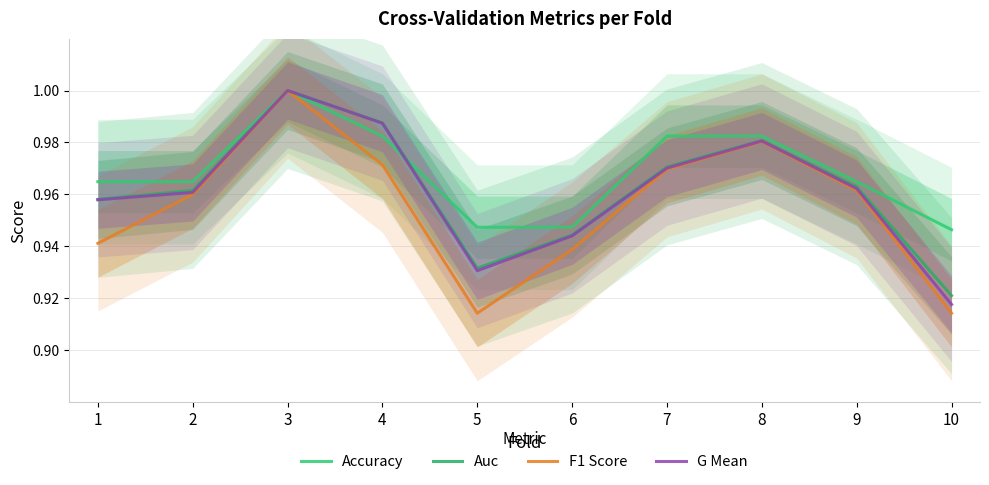

How many interior local valleys does the Auc series have?

1